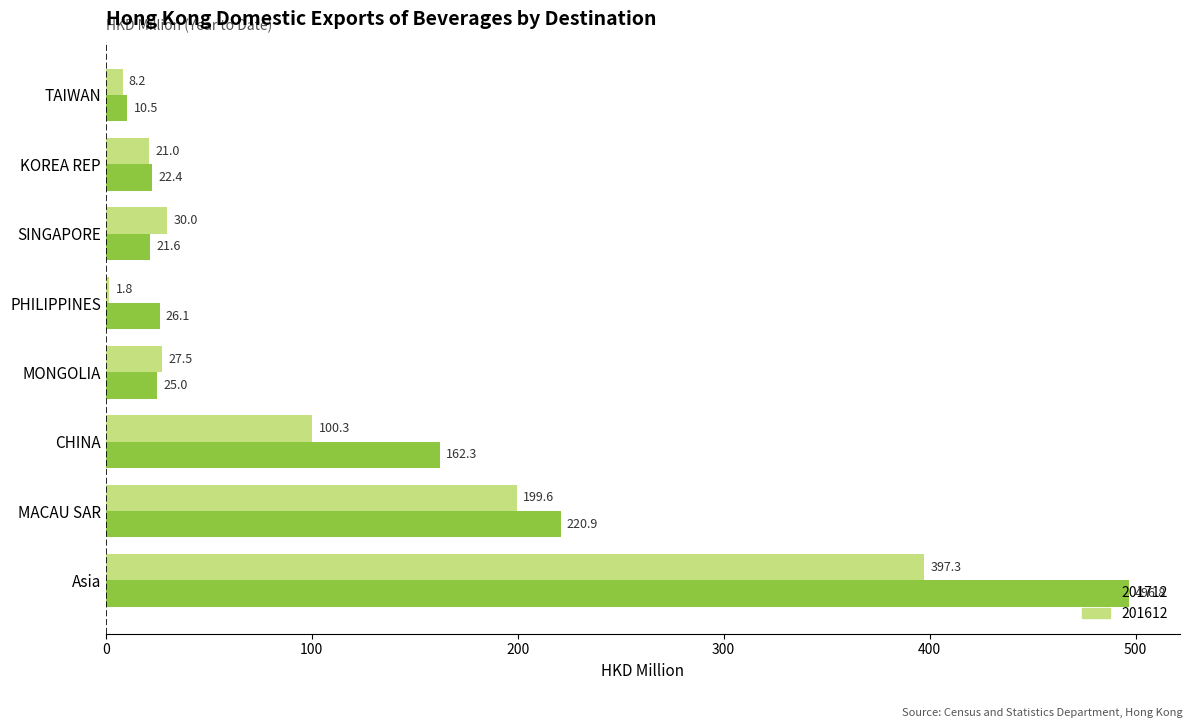

What is the sum of the 201712 values at CHINA and Asia?

659.1